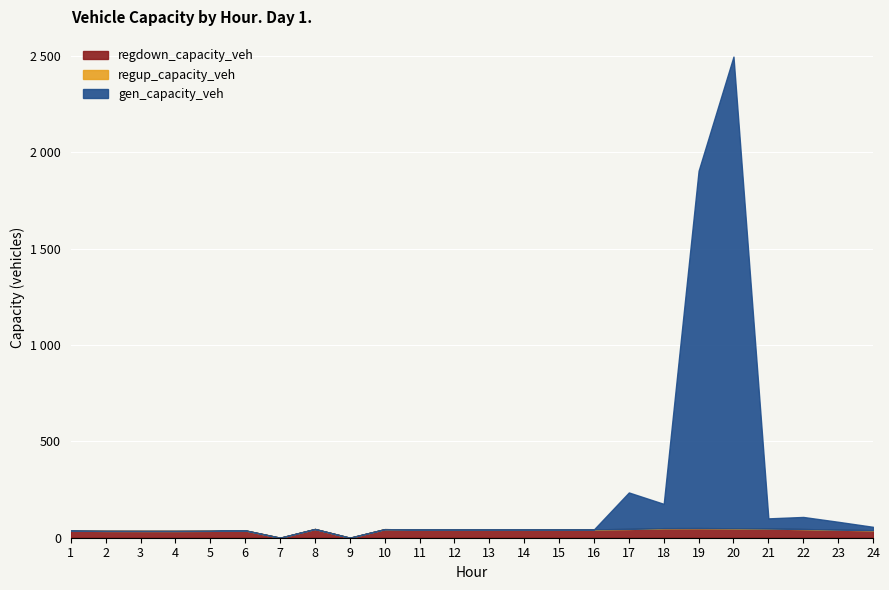

What is the difference between the second highest and second lowest values in the gen_capacity_veh series?

1855.1